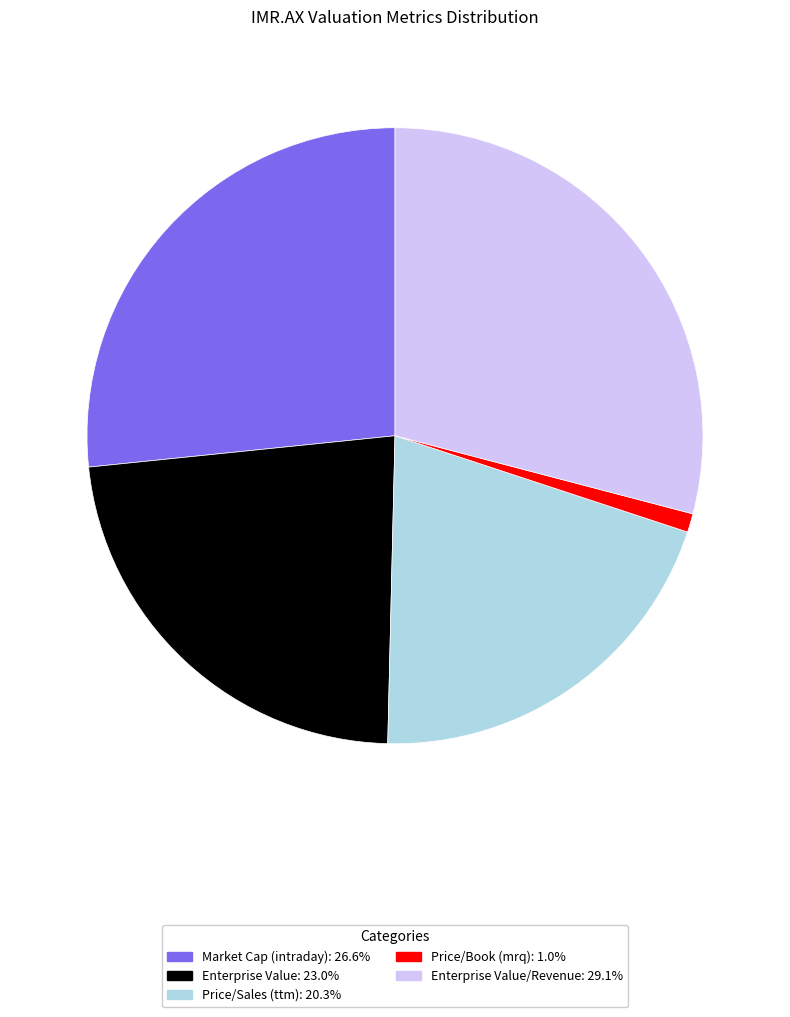

Is there any slice that represents more than half of the pie?

No